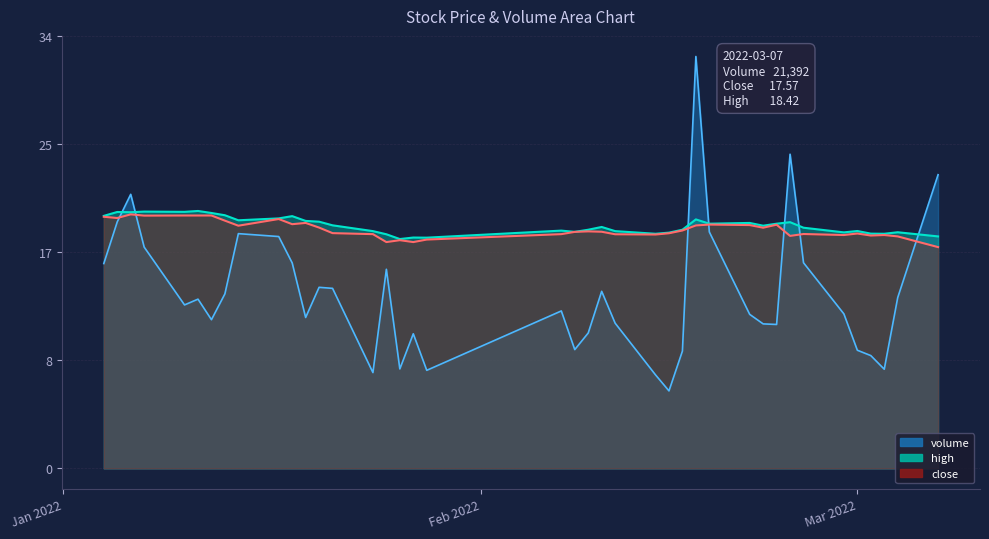

How many lines are shown in the chart?

3